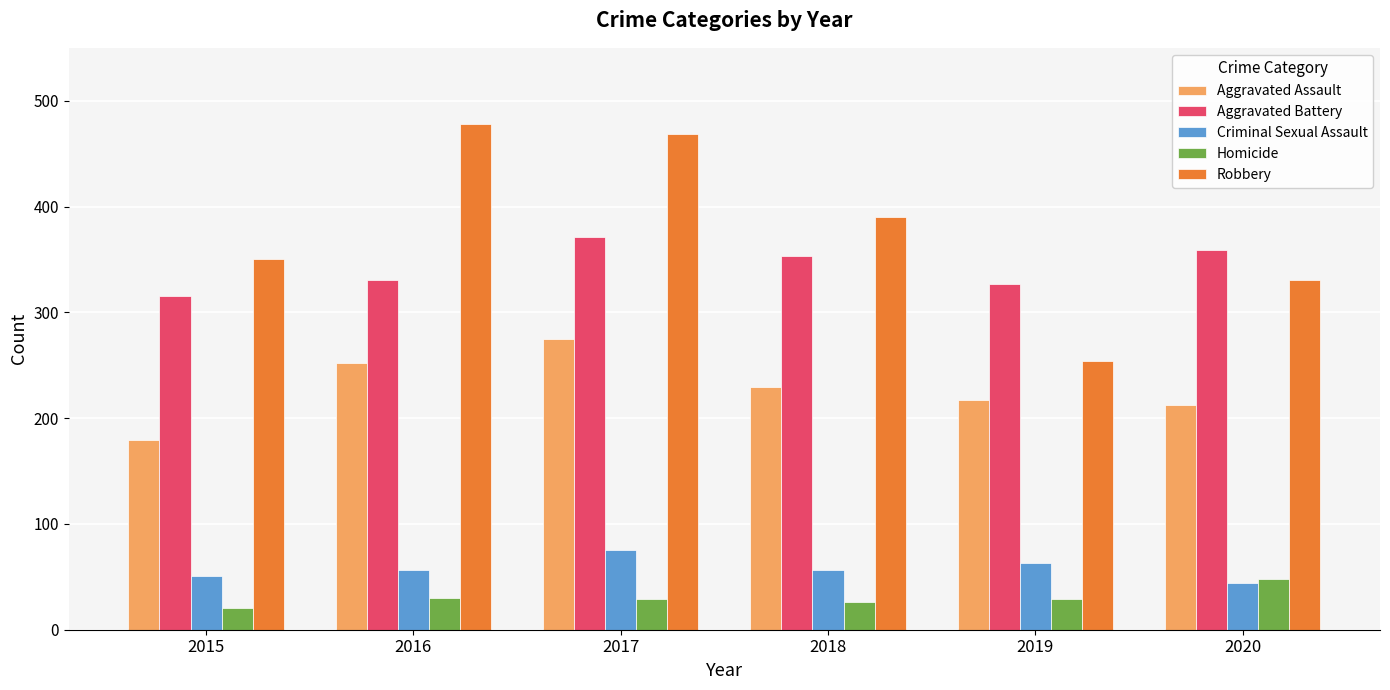

What is the approximate value of Homicide at 2018?

26